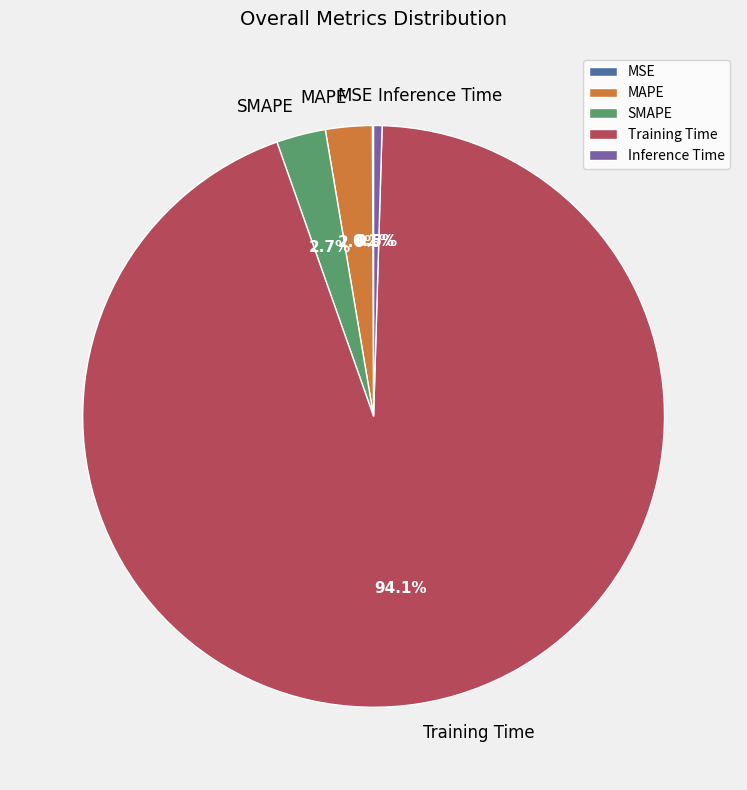

What percentage do SMAPE and Inference Time together represent?

3.2%